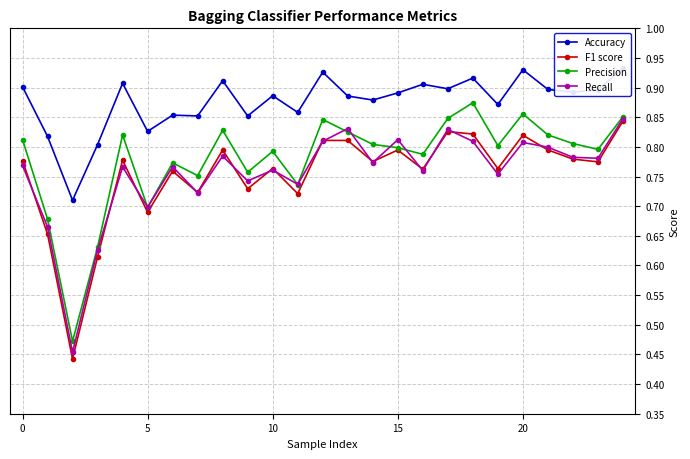

How many Recall values are between 0 and 1?

25